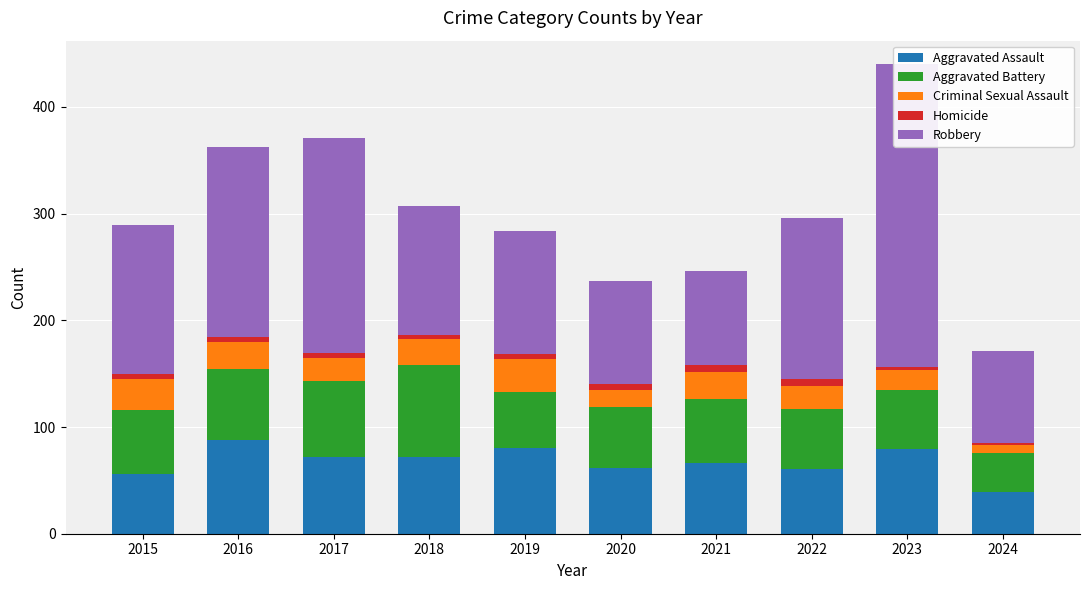

Reading left to right, list all the values displayed in this chart.

Aggravated Assault: 2015=56	2016=88	2017=72	2018=72	2019=80	2020=62	2021=66	2022=61	2023=79	2024=39
Aggravated Battery: 2015=60	2016=66	2017=71	2018=86	2019=53	2020=57	2021=60	2022=56	2023=56	2024=37
Criminal Sexual Assault: 2015=29	2016=26	2017=22	2018=24	2019=31	2020=16	2021=26	2022=21	2023=18	2024=7
Homicide: 2015=5	2016=4	2017=4	2018=4	2019=4	2020=5	2021=6	2022=7	2023=3	2024=2
Robbery: 2015=139	2016=178	2017=202	2018=121	2019=116	2020=97	2021=88	2022=151	2023=284	2024=86